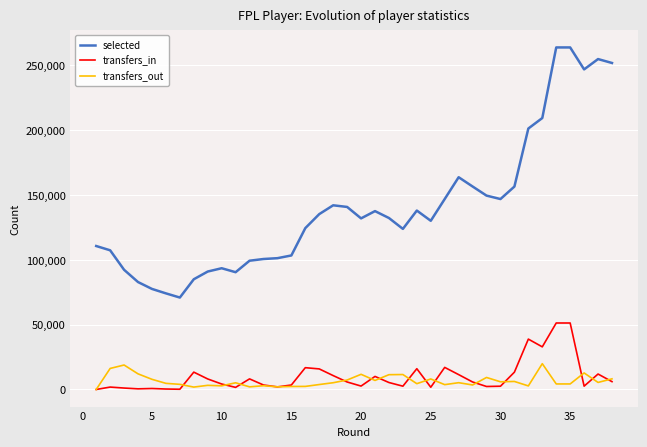

List the series in order of their peak value, highest first.

selected, transfers_in, transfers_out